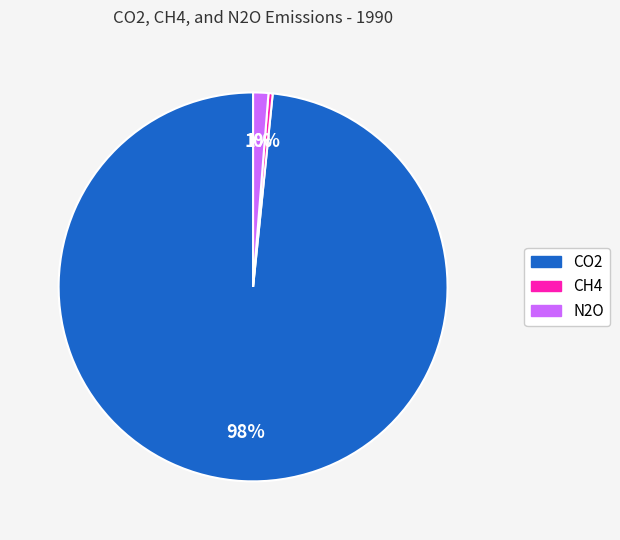

Rank the categories by value from highest to lowest.

CO2, N2O, CH4